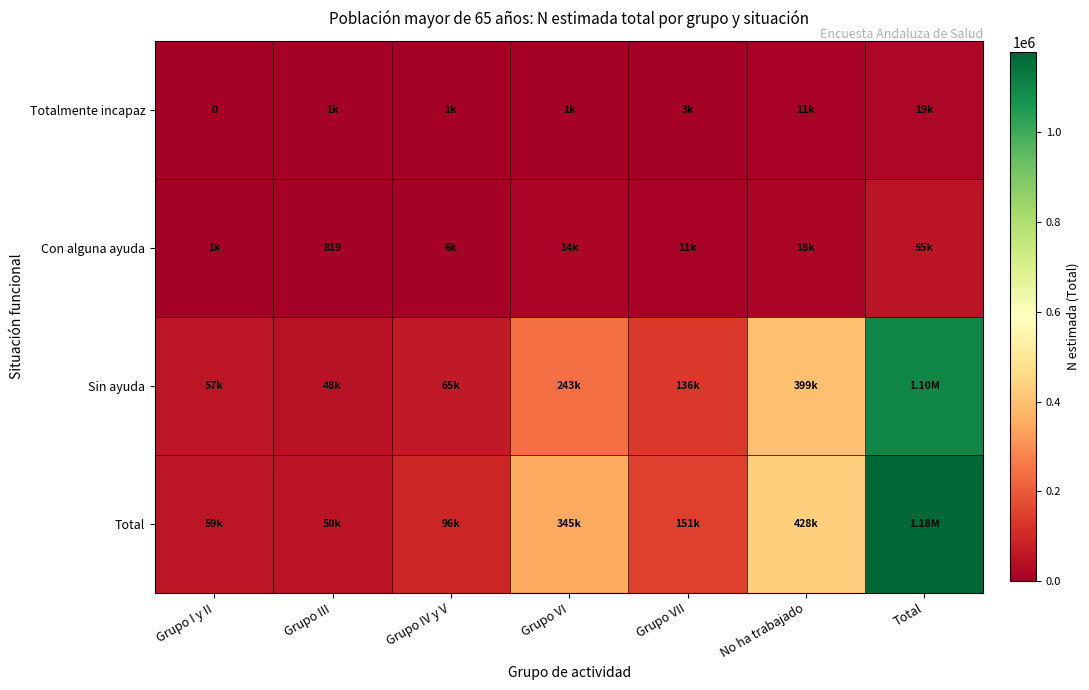

What is the difference between the second highest and minimum values in the Con alguna ayuda series?

17223